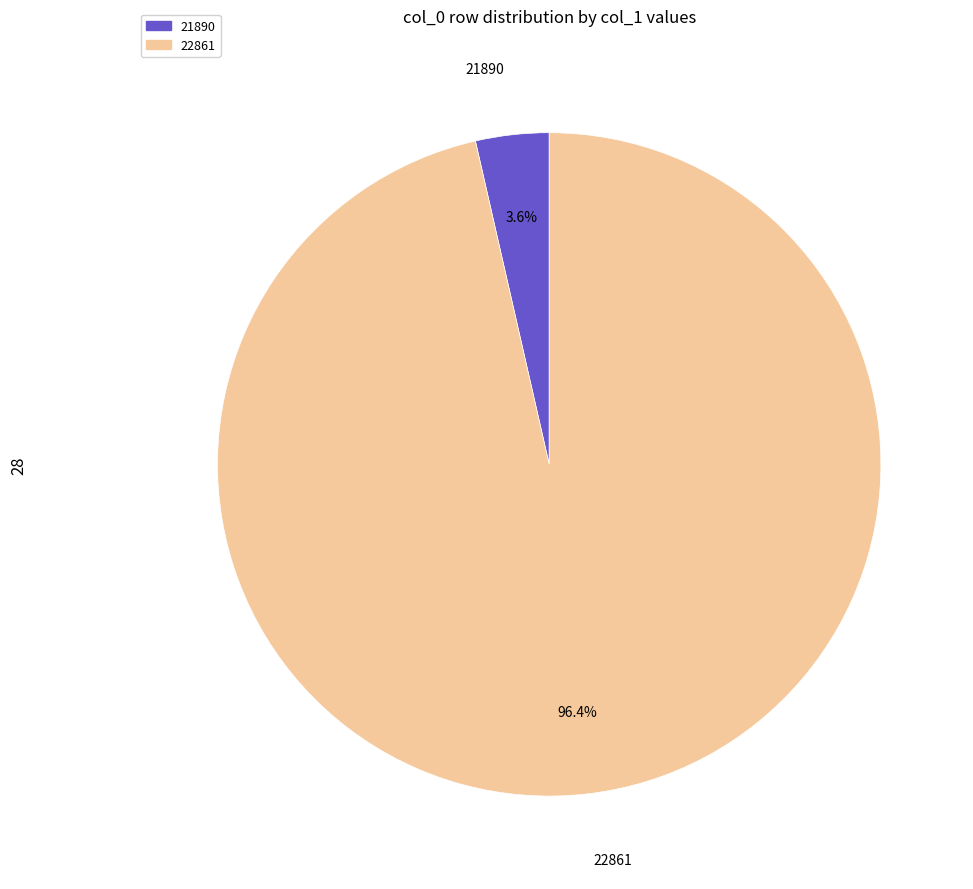

To the nearest percent, what is the difference between the 22861 and 21890 slice percentages?

93%